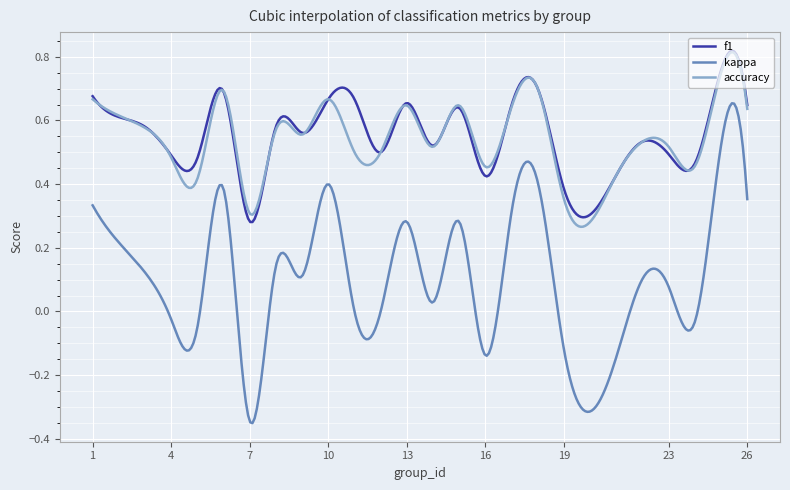

Which series has the largest range (max minus min)?

kappa